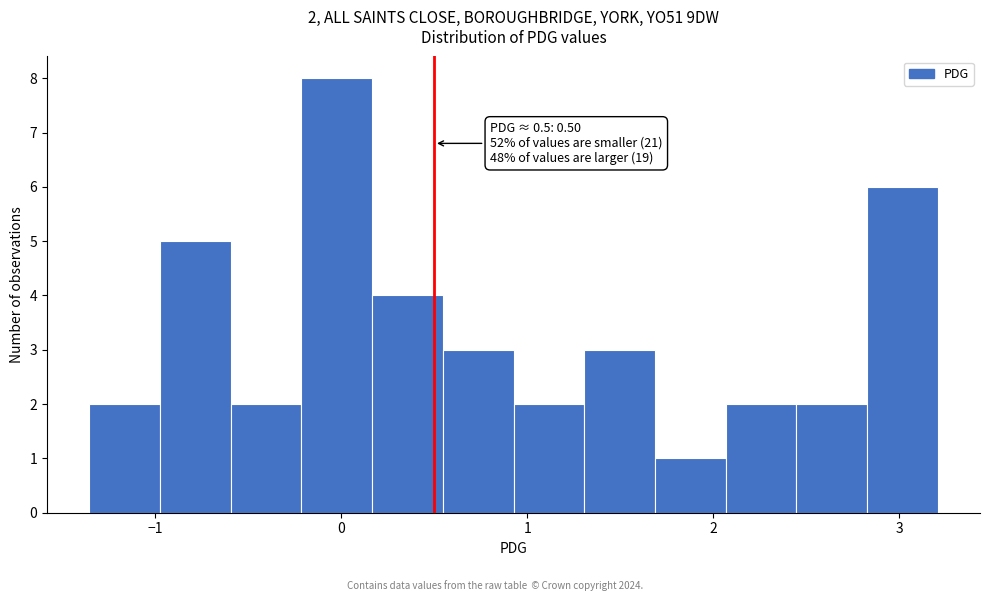

Around what value on the x-axis is the tallest bar? Give the approximate position of its centre, as read against the axis.

0.0